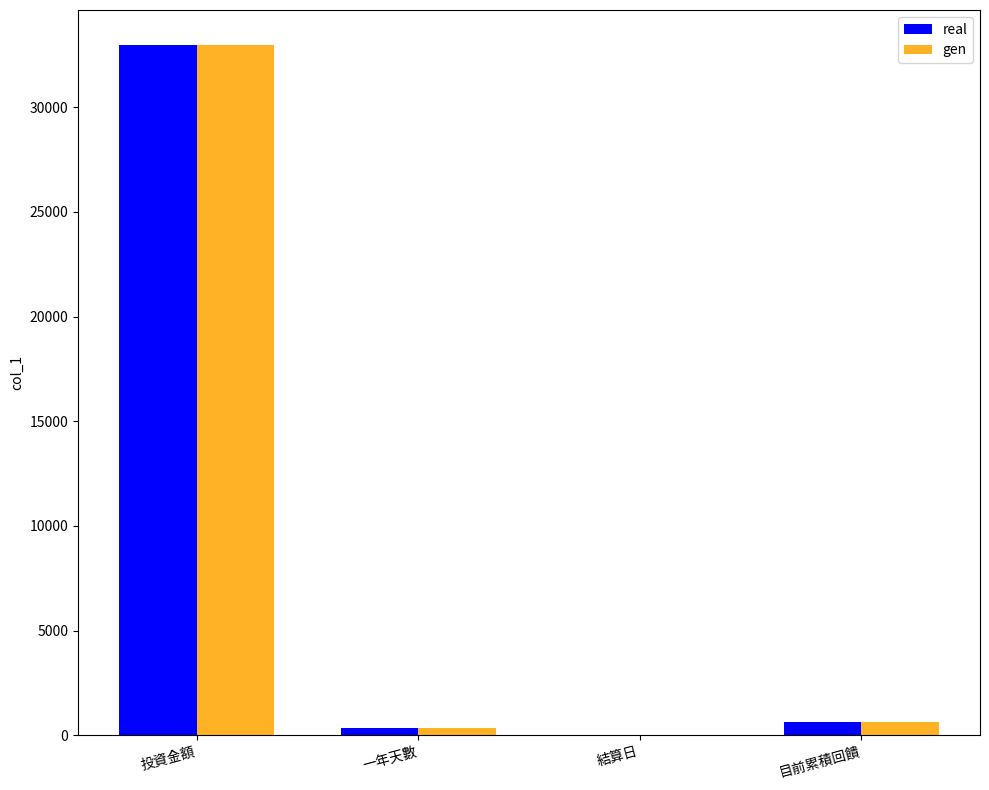

At which category is the sum across all series the highest?

投資金額